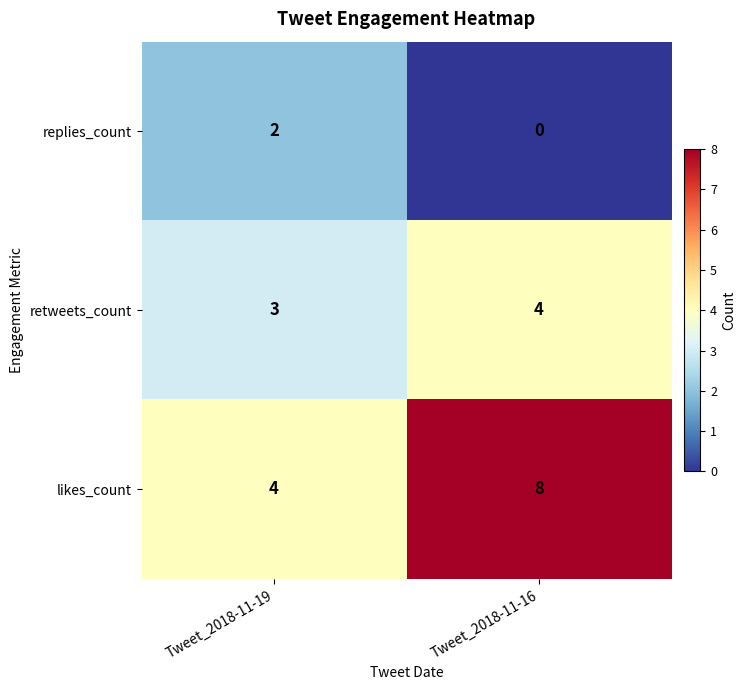

How many values in the replies_count series are below 2?

1